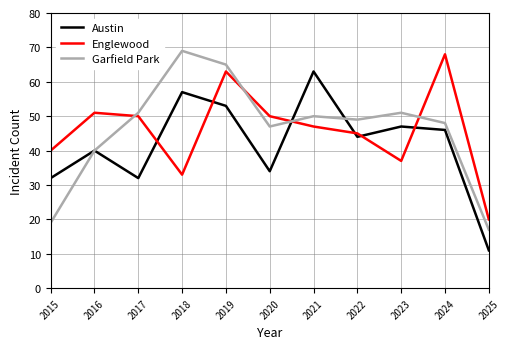

At which category does Englewood reach its first local peak?

2016